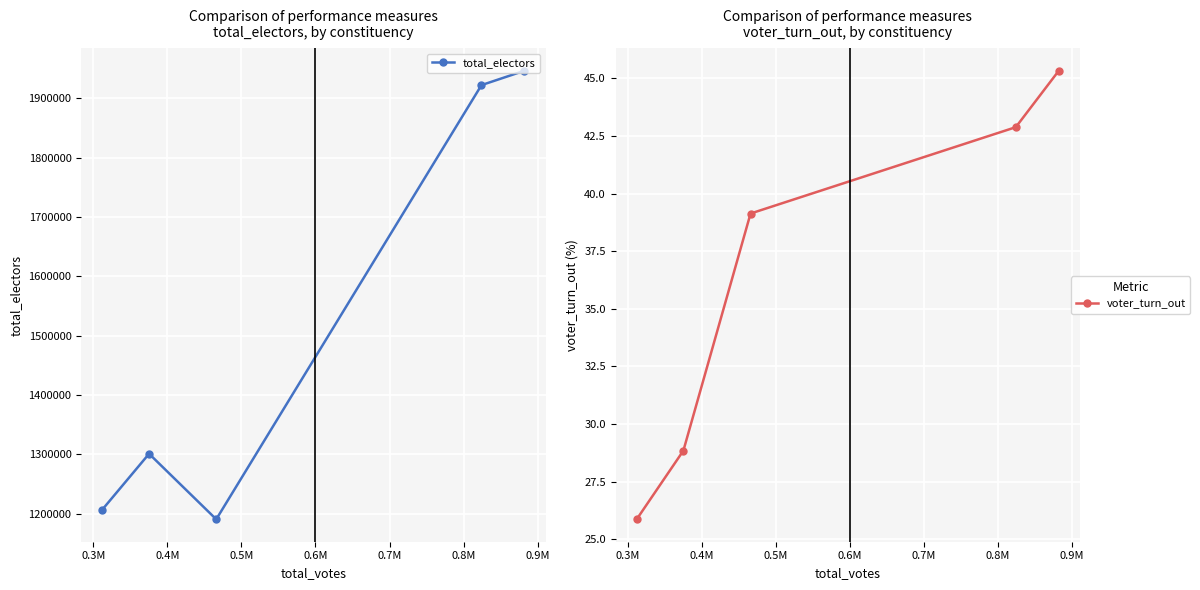

True or false: voter_turn_out and total_electors intersect in this chart.

False